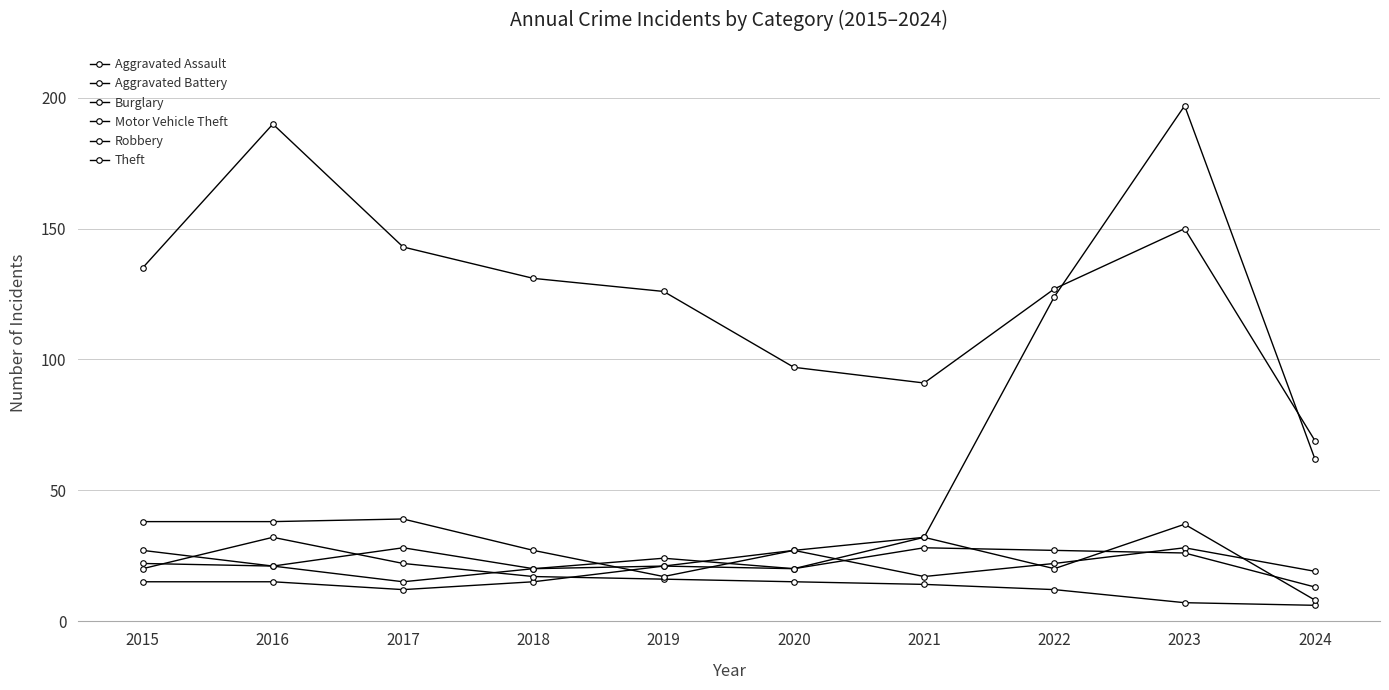

Which series has the largest range (max minus min)?

Motor Vehicle Theft